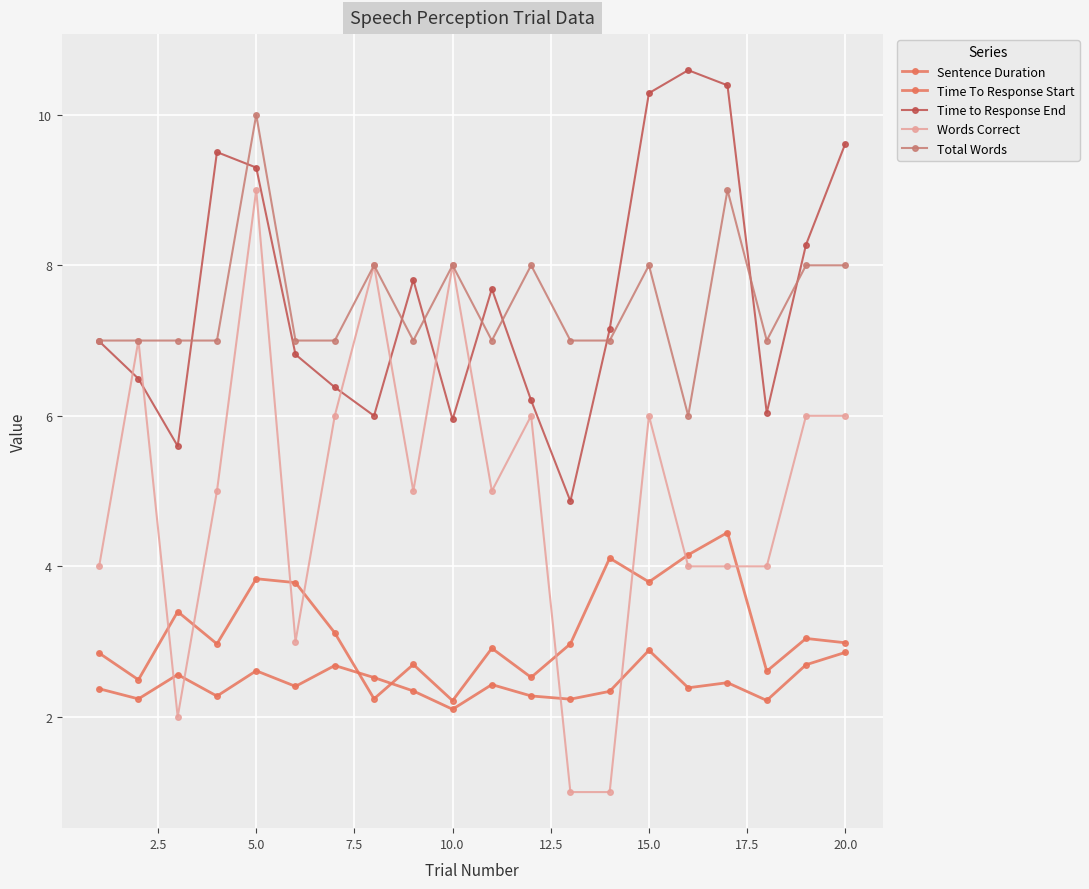

Count the number of data series in this chart.

5